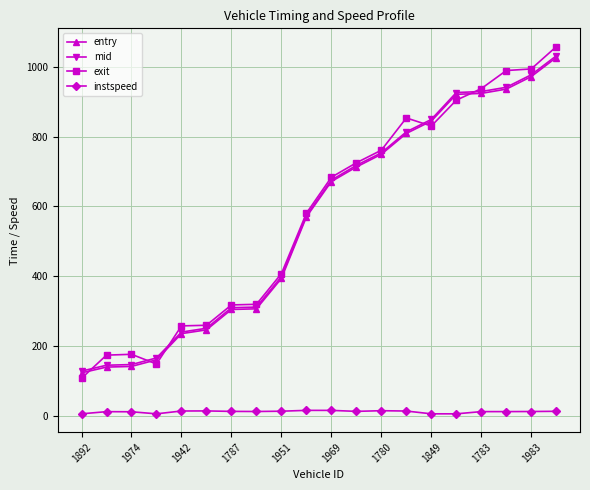

Which series has the widest spread of values?

exit